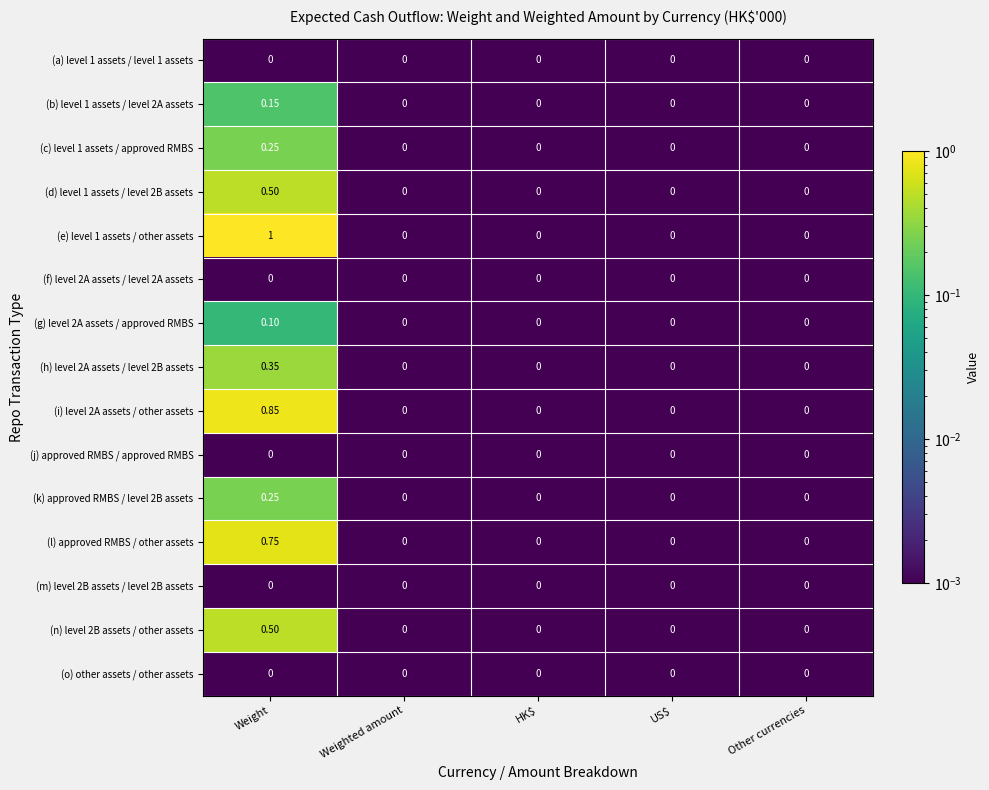

Which series changed the most between Weight and HK$?

(e) level 1 assets / other assets